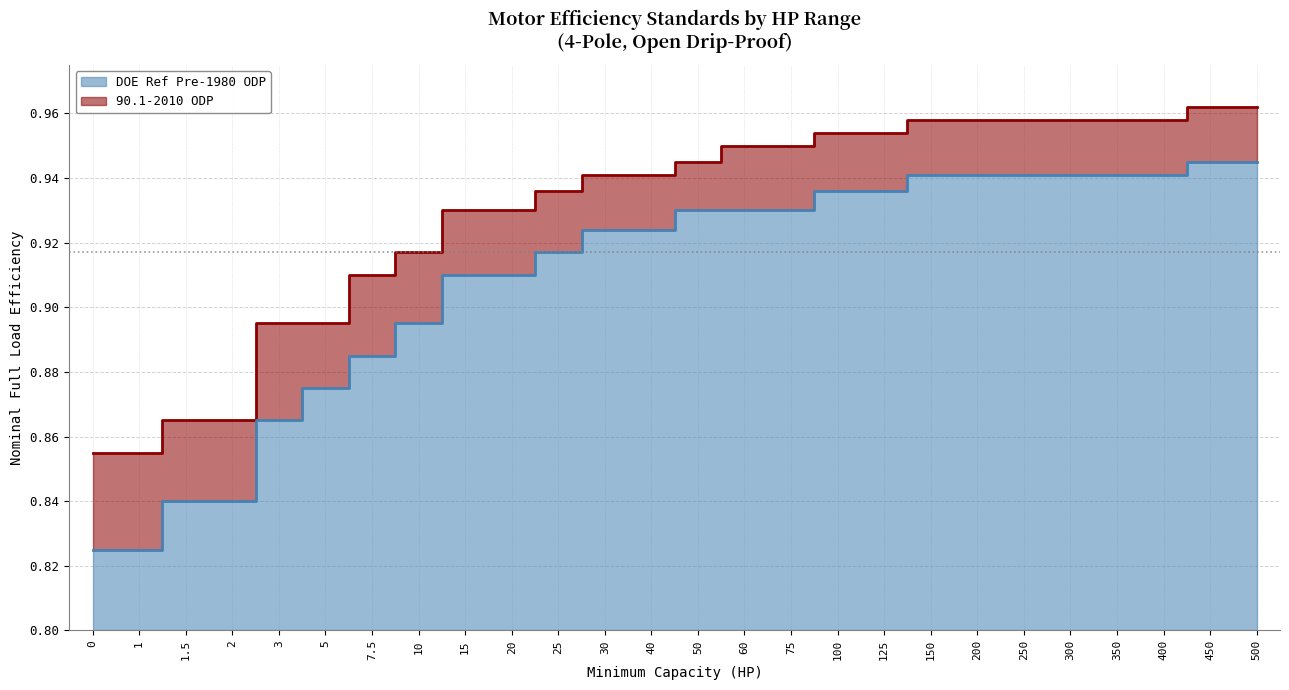

What is the sum of all DOE Ref Pre-1980 ODP values?

23.6